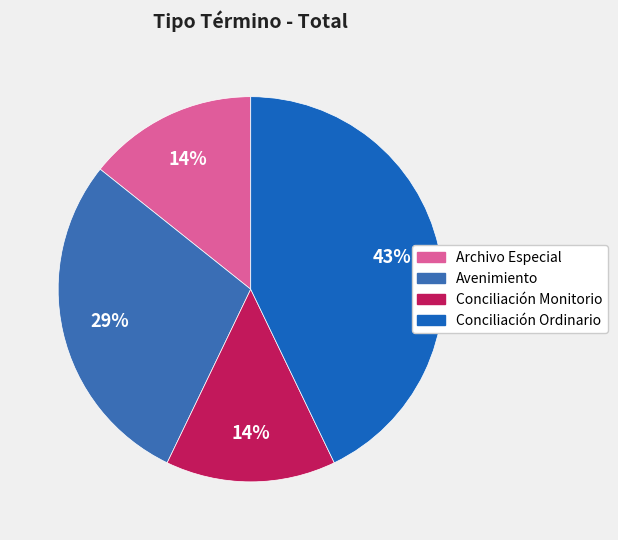

How many slices are in this pie chart?

4